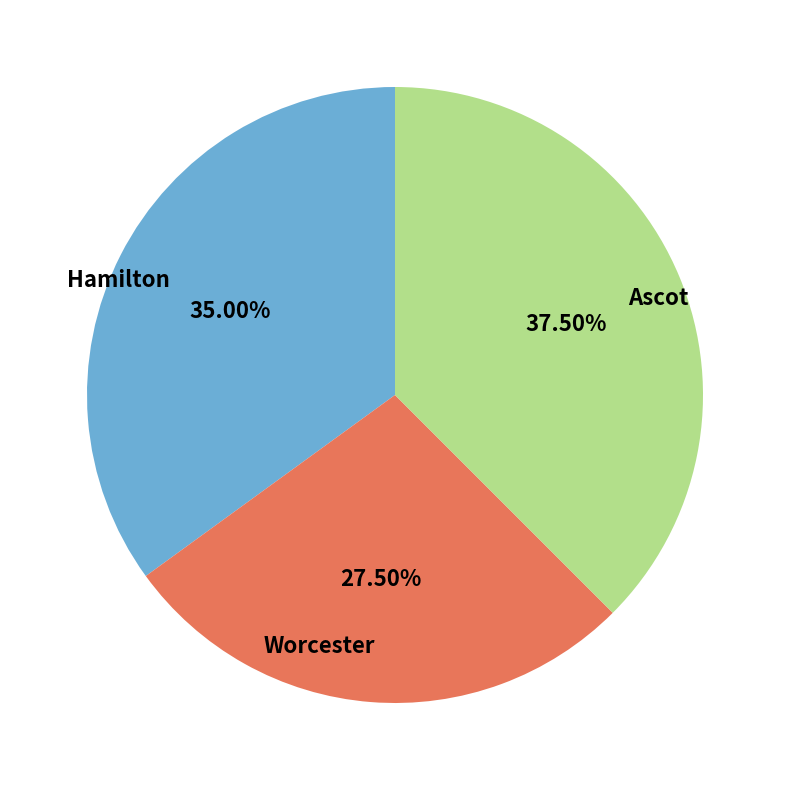

Does any single category account for the majority?

No